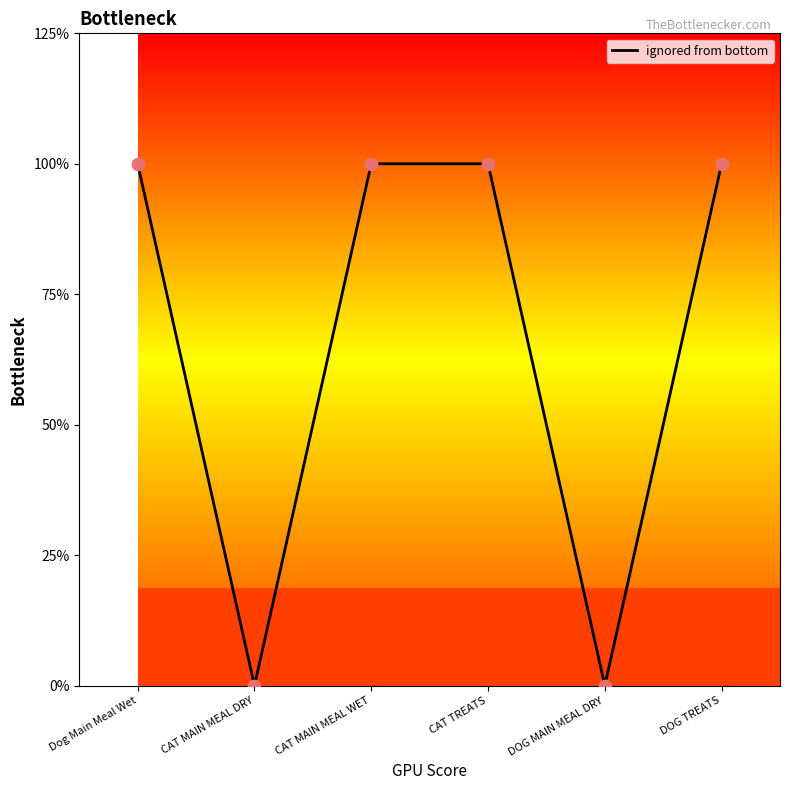

What is the change in value from CAT MAIN MEAL WET to DOG MAIN MEAL DRY?

-2